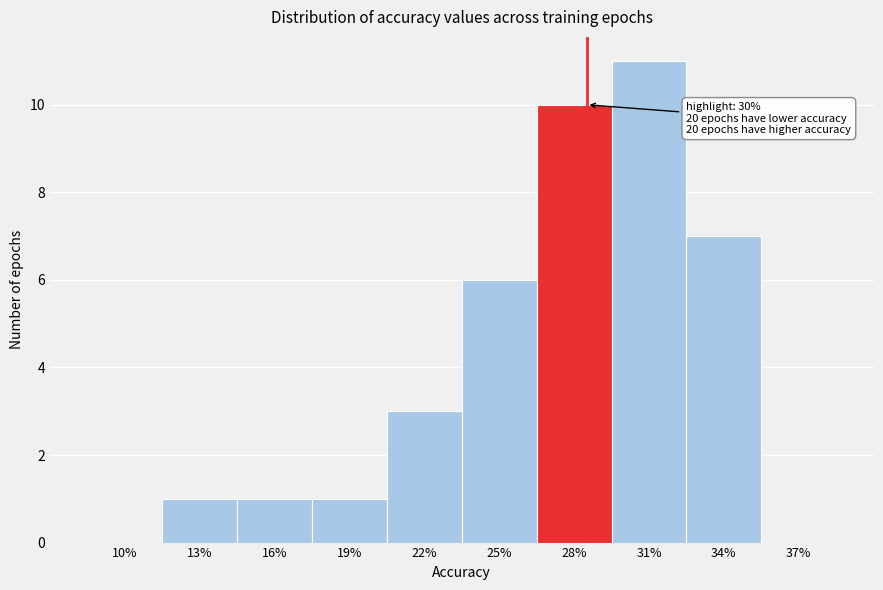

Reading left to right, list all the values displayed in this chart.

10%=0	13%=1	16%=1	19%=1	22%=3	25%=6	28%=10	31%=11	34%=7	37%=0